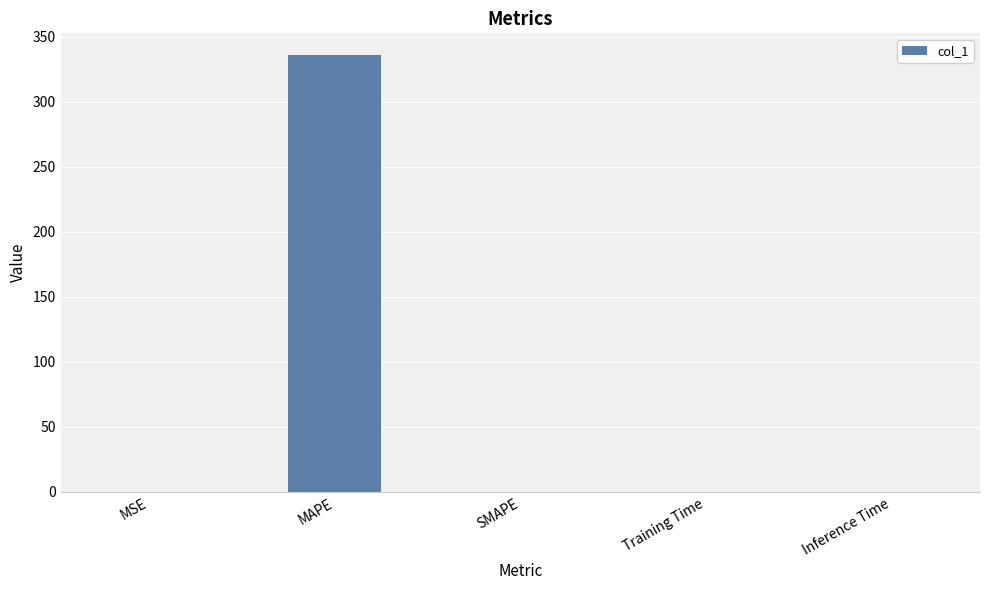

What is the change in value from MAPE to SMAPE?

-335.8